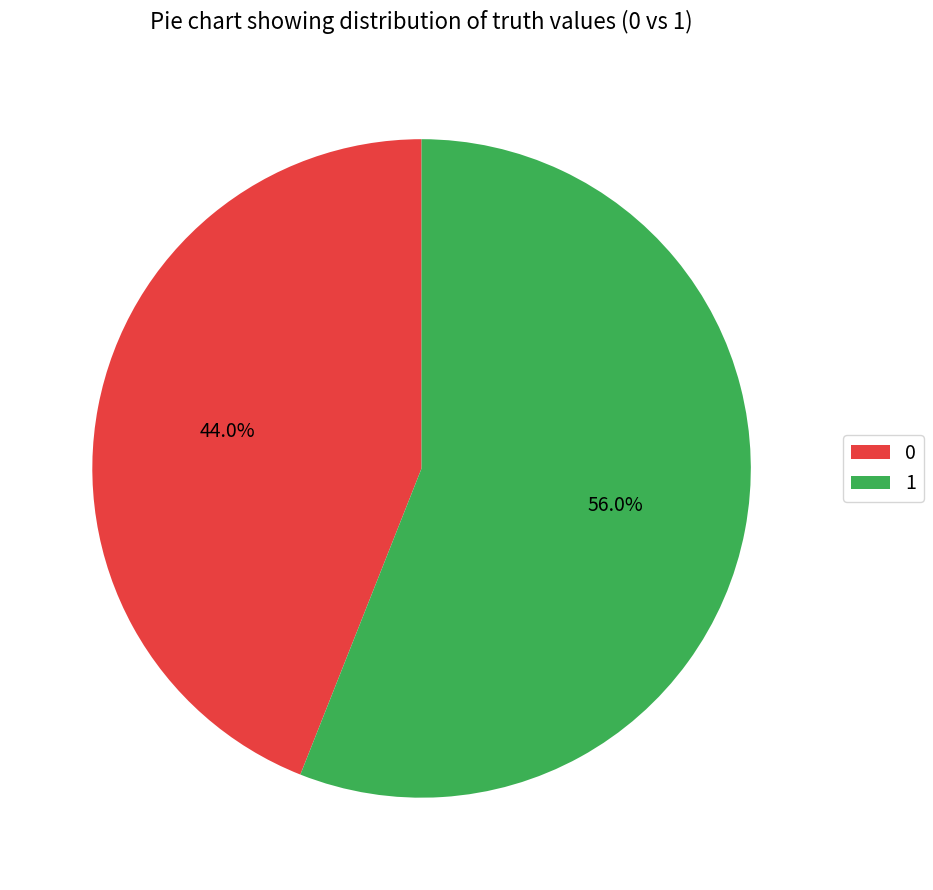

Is it true that 1 is 65% of the pie?

False